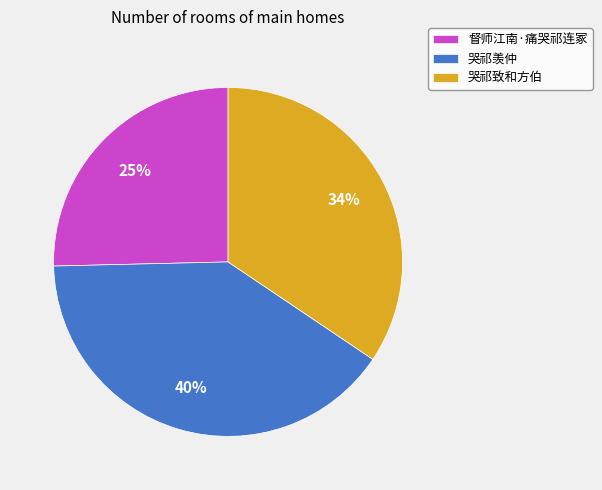

Combined, do 哭祁羡仲 and 督师江南·痛哭祁连冢 account for over 50%?

Yes